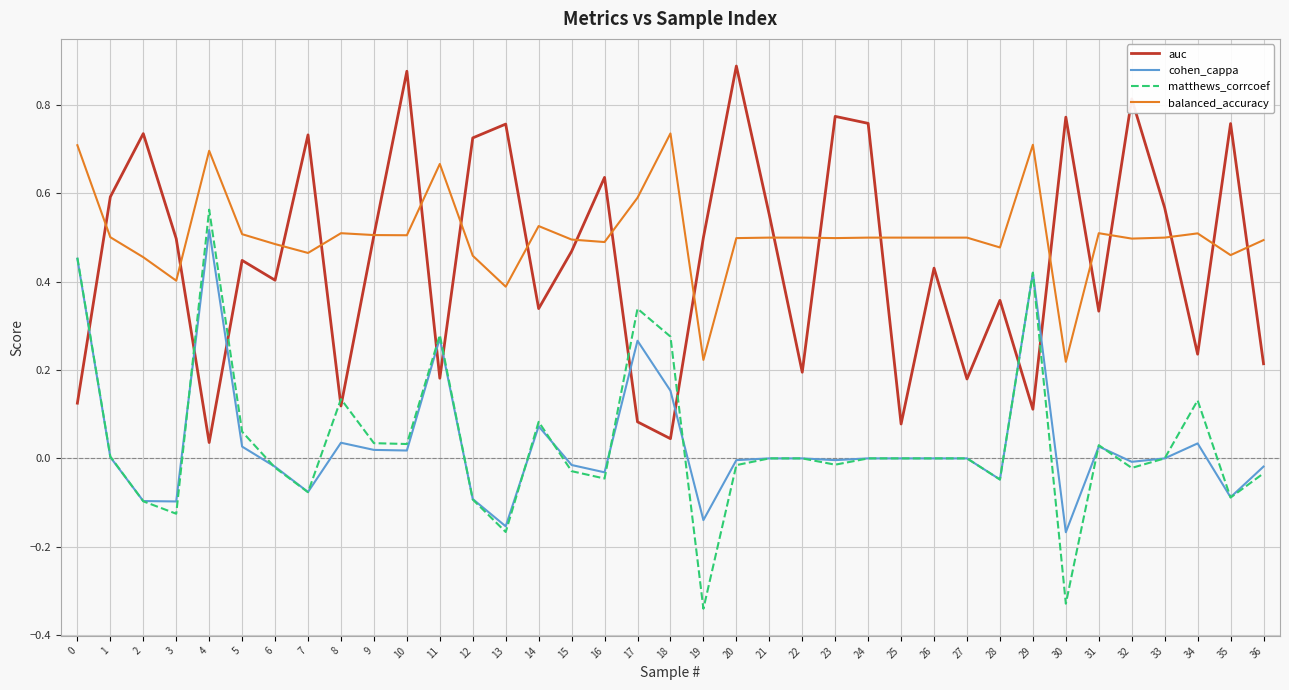

Which series has the largest total across all categories?

balanced_accuracy